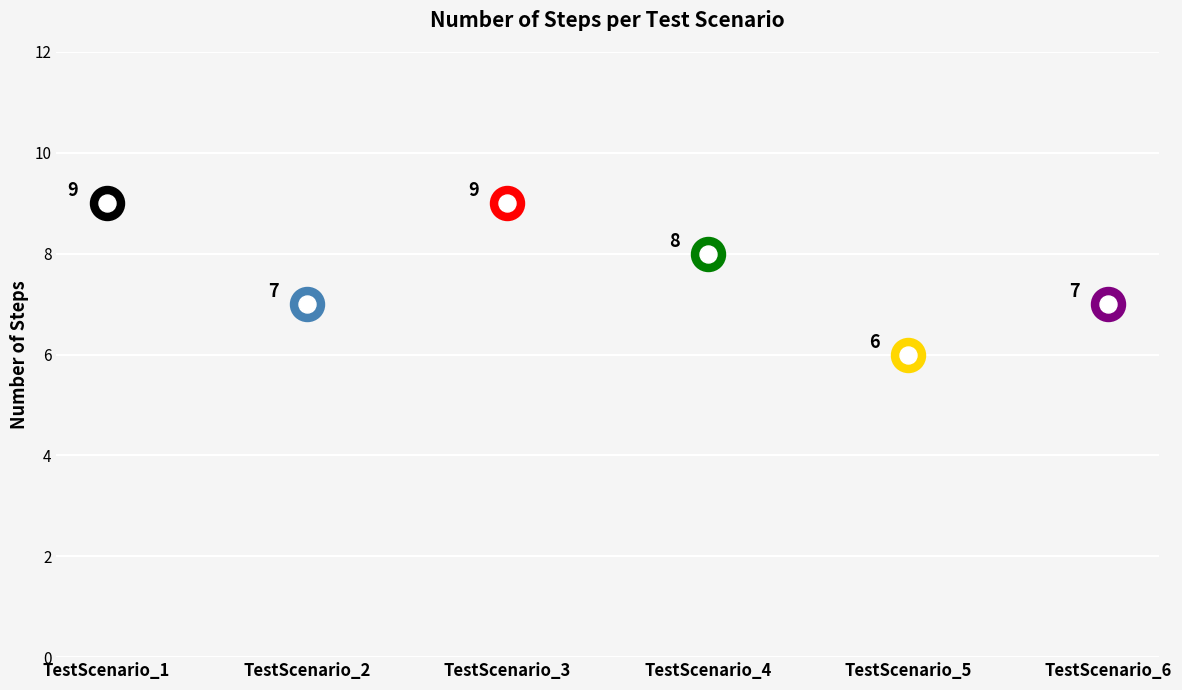

Which has a higher value, TestScenario_1 or TestScenario_4?

TestScenario_1